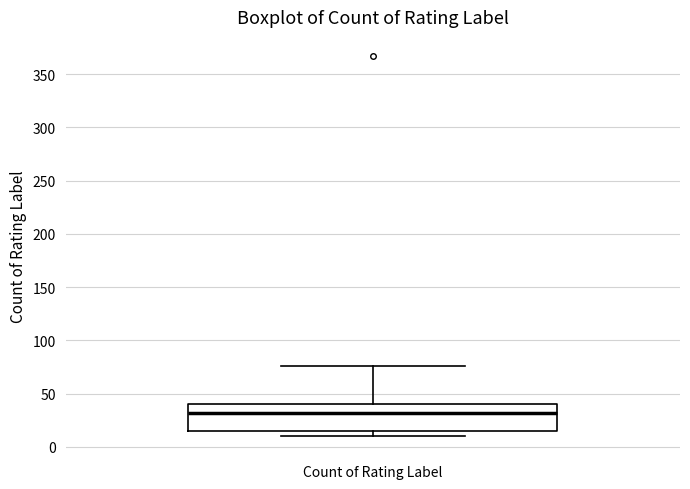

Read this box plot against the y-axis: the position of the median line, the range covered by the box, and the ends of both whiskers. The values are not printed on the chart, so give them approximately, as read against the axis.

median 30, box 15 to 40, whiskers 10 to 75